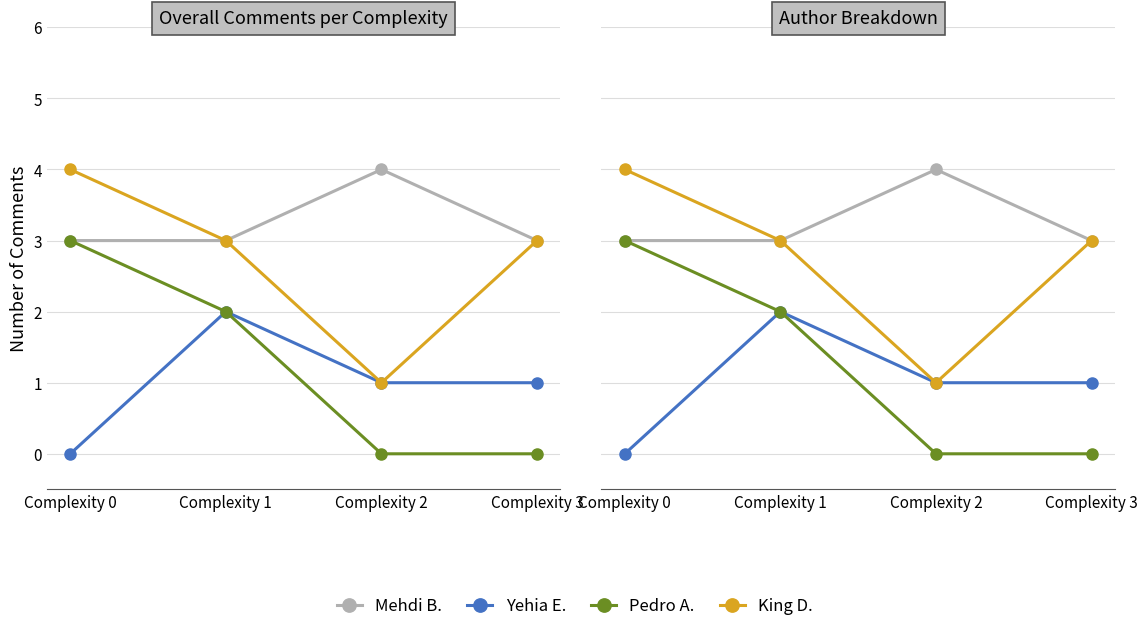

True or false: Mehdi Bezahaf and King Daniel intersect in this chart.

False